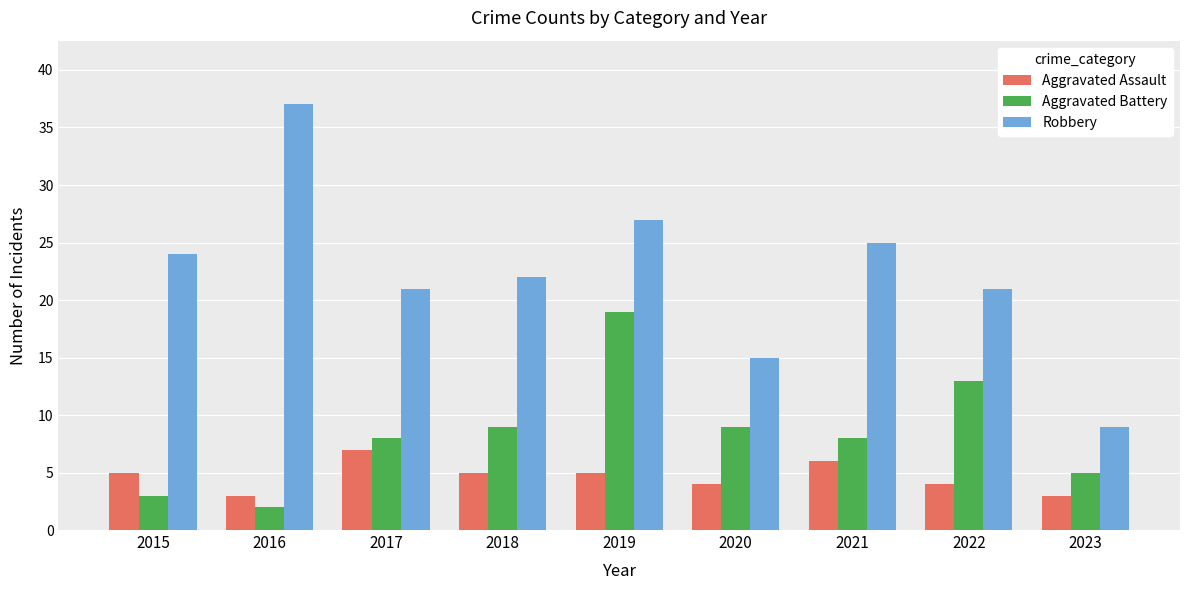

Reading left to right, transcribe all the data shown in this chart.

Aggravated Assault: 2015=5	2016=3	2017=7	2018=5	2019=5	2020=4	2021=6	2022=4	2023=3
Aggravated Battery: 2015=3	2016=2	2017=8	2018=9	2019=19	2020=9	2021=8	2022=13	2023=5
Robbery: 2015=24	2016=37	2017=21	2018=22	2019=27	2020=15	2021=25	2022=21	2023=9